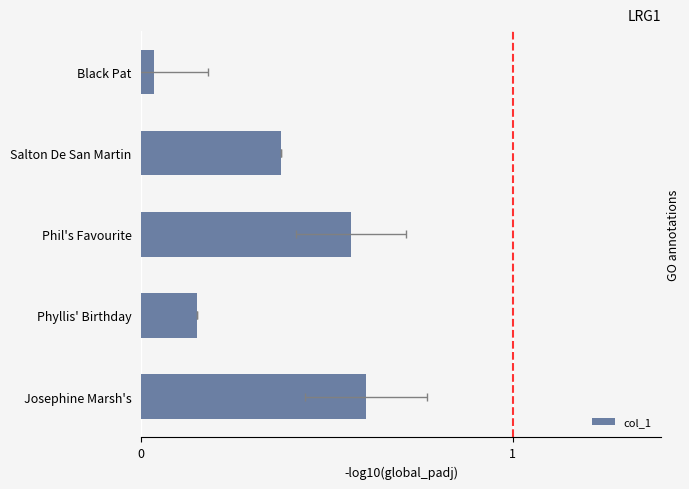

What is the greatest value displayed?

0.6